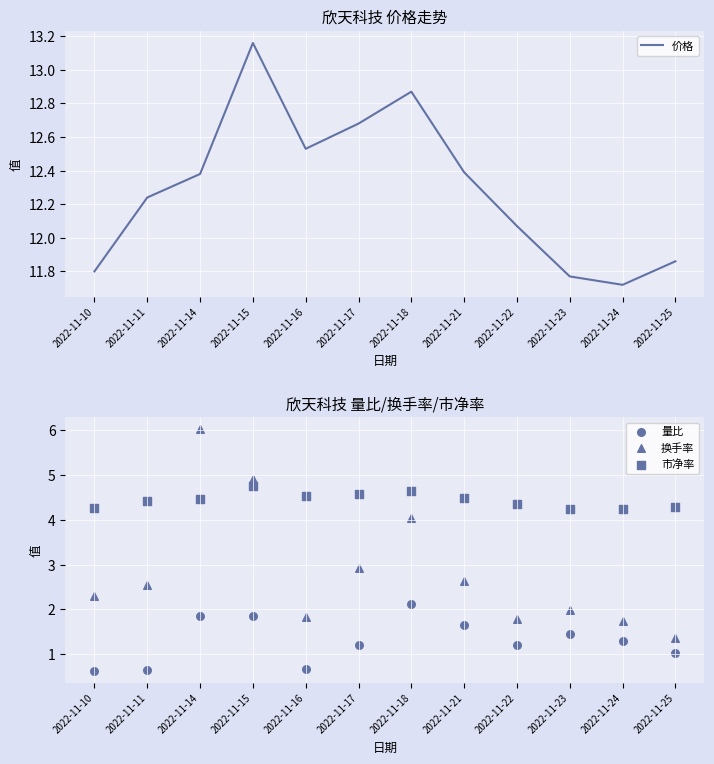

What is the total value across all series at 2022-11-17?

21.4